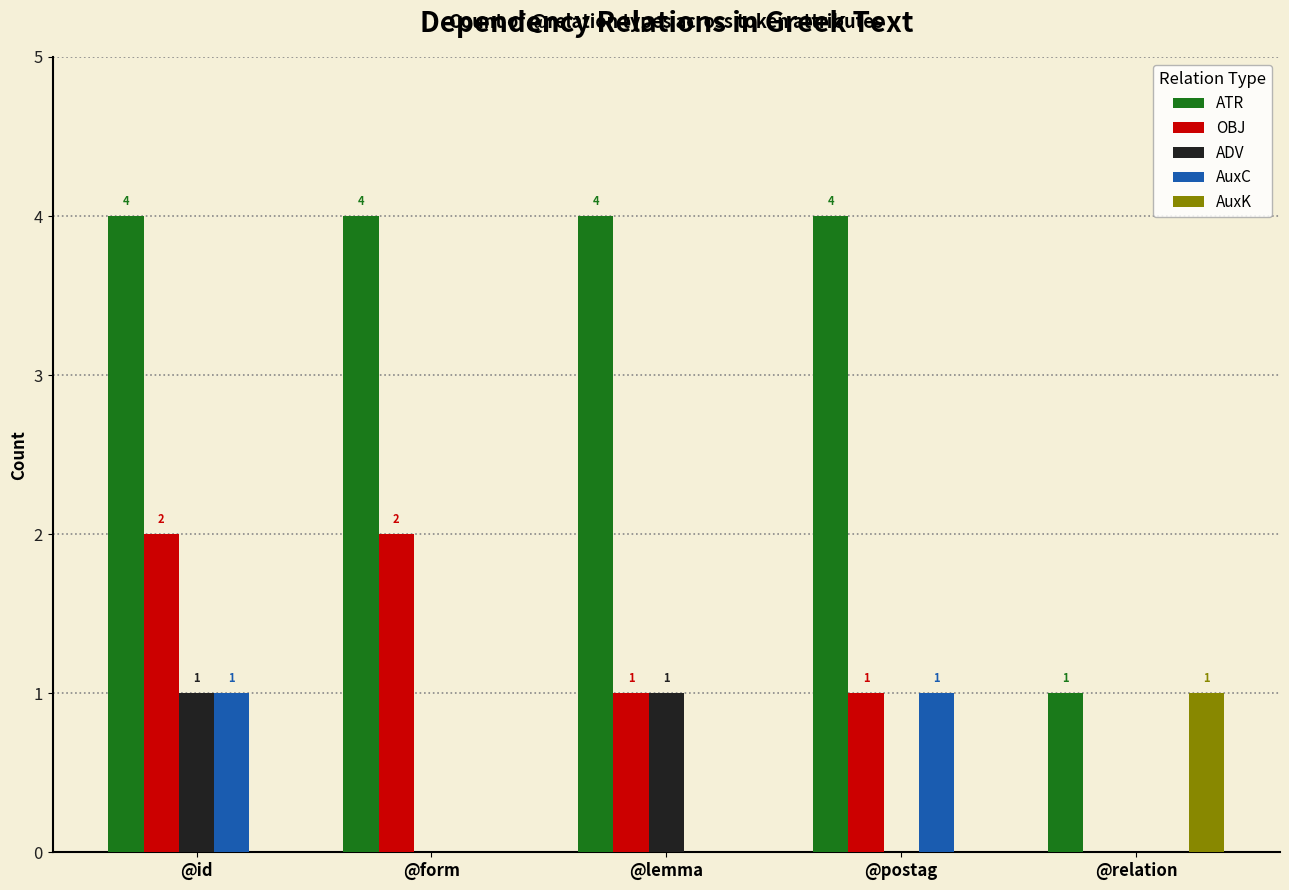

How many data points in AuxC are above 0?

2